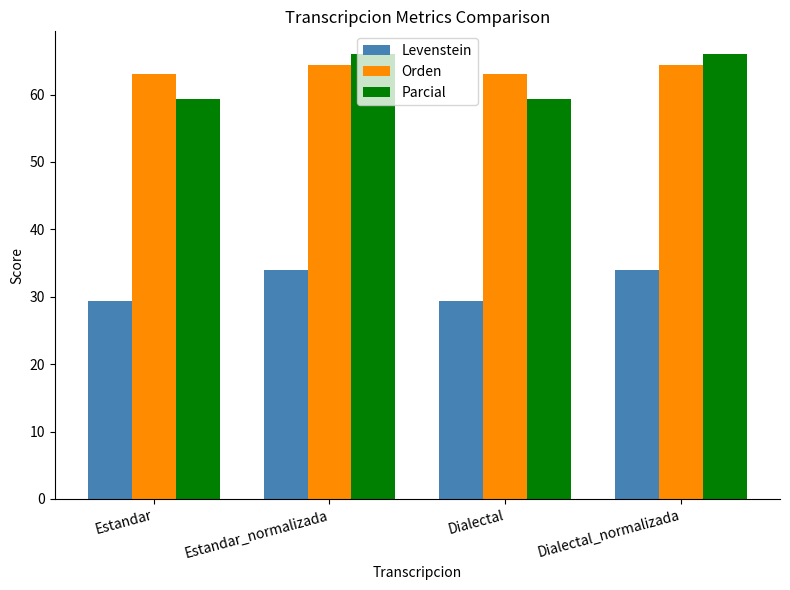

Reading right to left, what are all the values shown in this chart?

Levenstein: Dialectal_normalizada=34.0	Dialectal=29.3	Estandar_normalizada=34.0	Estandar=29.3
Orden: Dialectal_normalizada=64.3	Dialectal=63.0	Estandar_normalizada=64.3	Estandar=63.0
Parcial: Dialectal_normalizada=66.1	Dialectal=59.3	Estandar_normalizada=66.1	Estandar=59.3